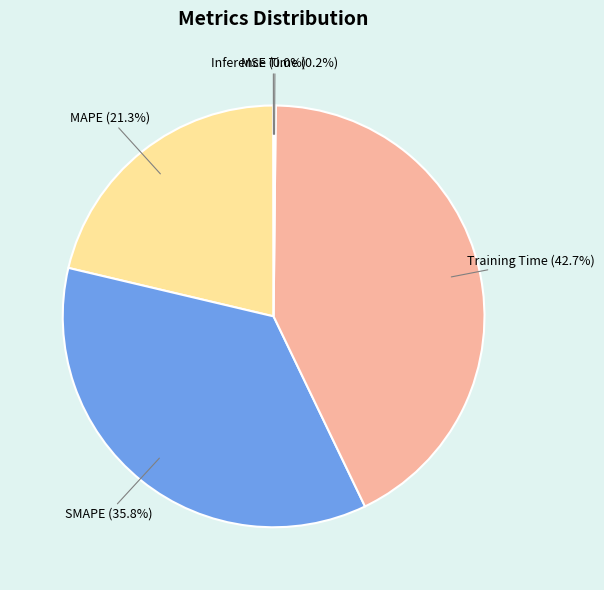

Which slice is the largest?

Training Time